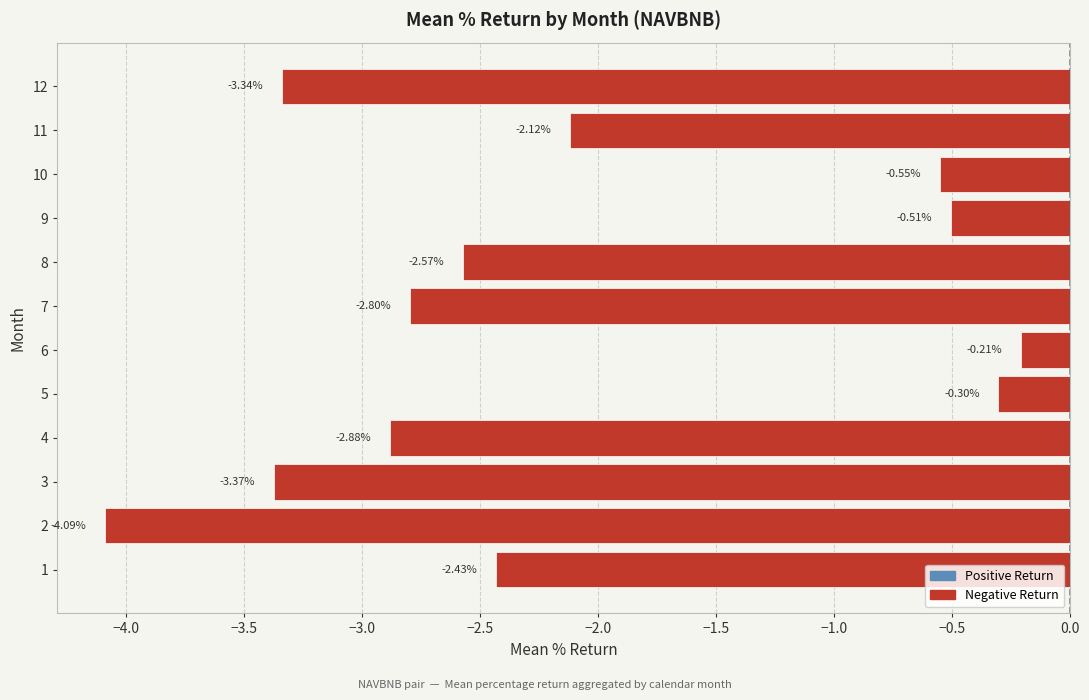

Rank the categories by value from highest to lowest.

6, 5, 9, 10, 11, 1, 8, 7, 4, 12, 3, 2